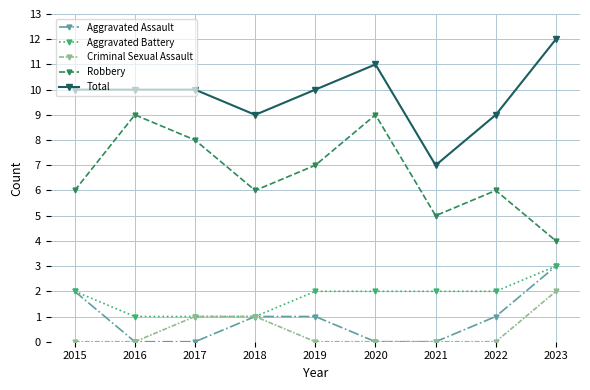

At 2019, list the series in order from largest to smallest.

Total, Robbery, Aggravated Battery, Aggravated Assault, Criminal Sexual Assault